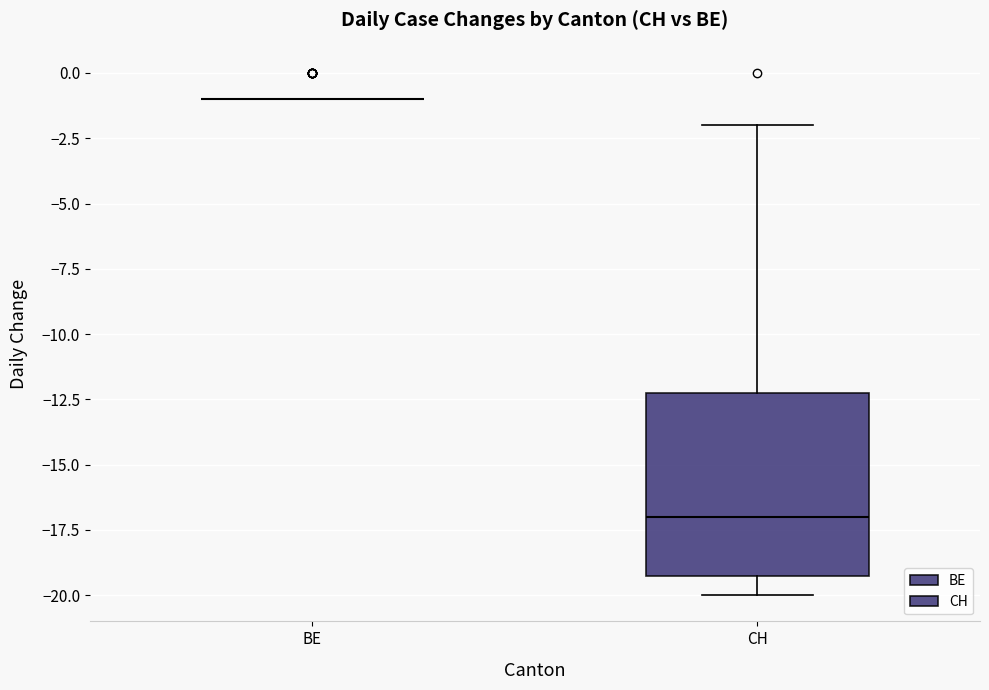

Reading left to right, read every box against the y-axis: the position of its median line, the range the box covers, and the ends of its whiskers. The values are not printed on the chart, so give them approximately, as read against the axis.

BE: box collapsed to a line at -1, whiskers -1 to -1
CH: median -17, box -19 to -12, whiskers -20 to -2